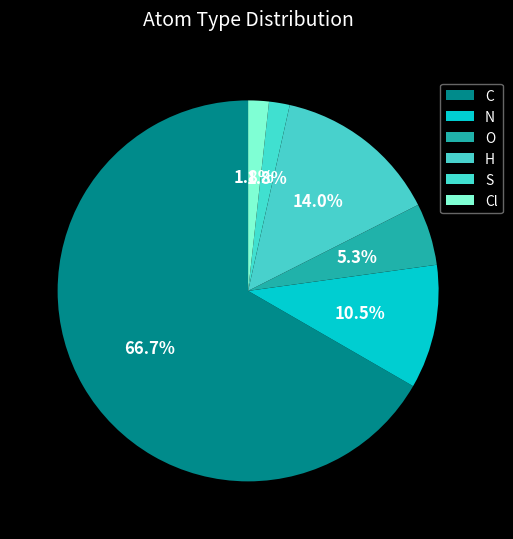

What is the change in value from H to Cl?

-7